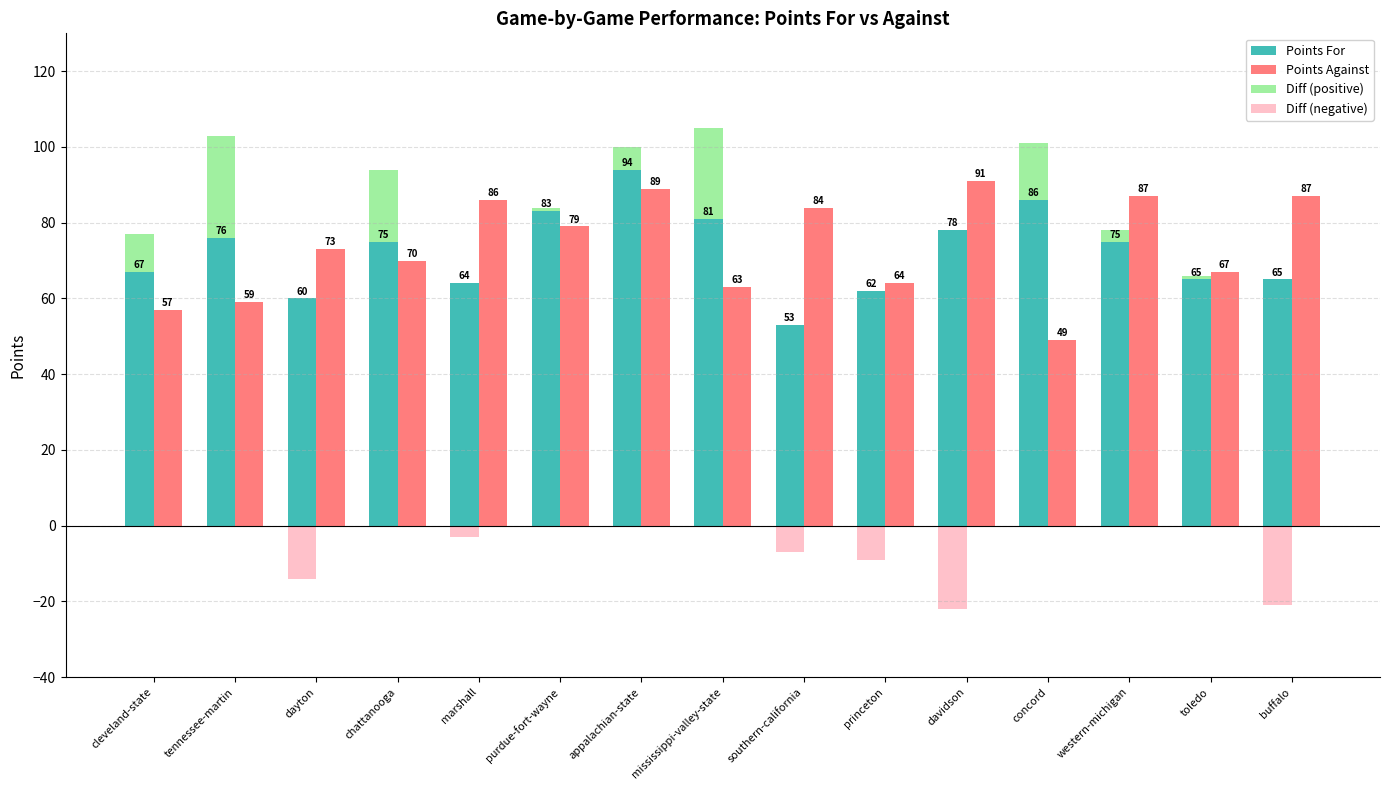

How many bars are there in each group?

4